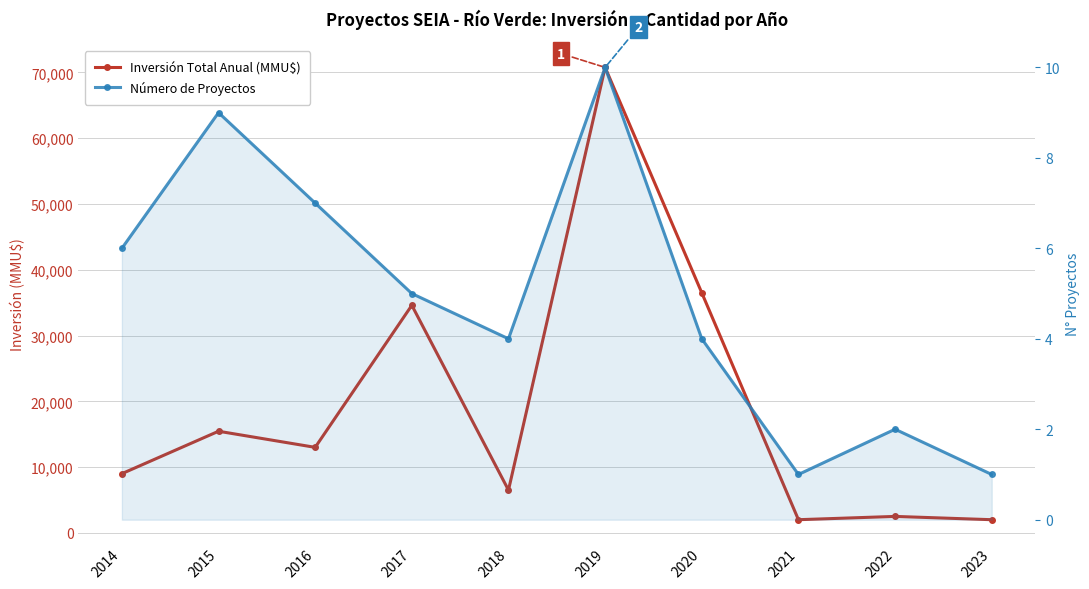

True or false: Inversión Total Anual (MMU$) and Número de Proyectos cross at least once.

False